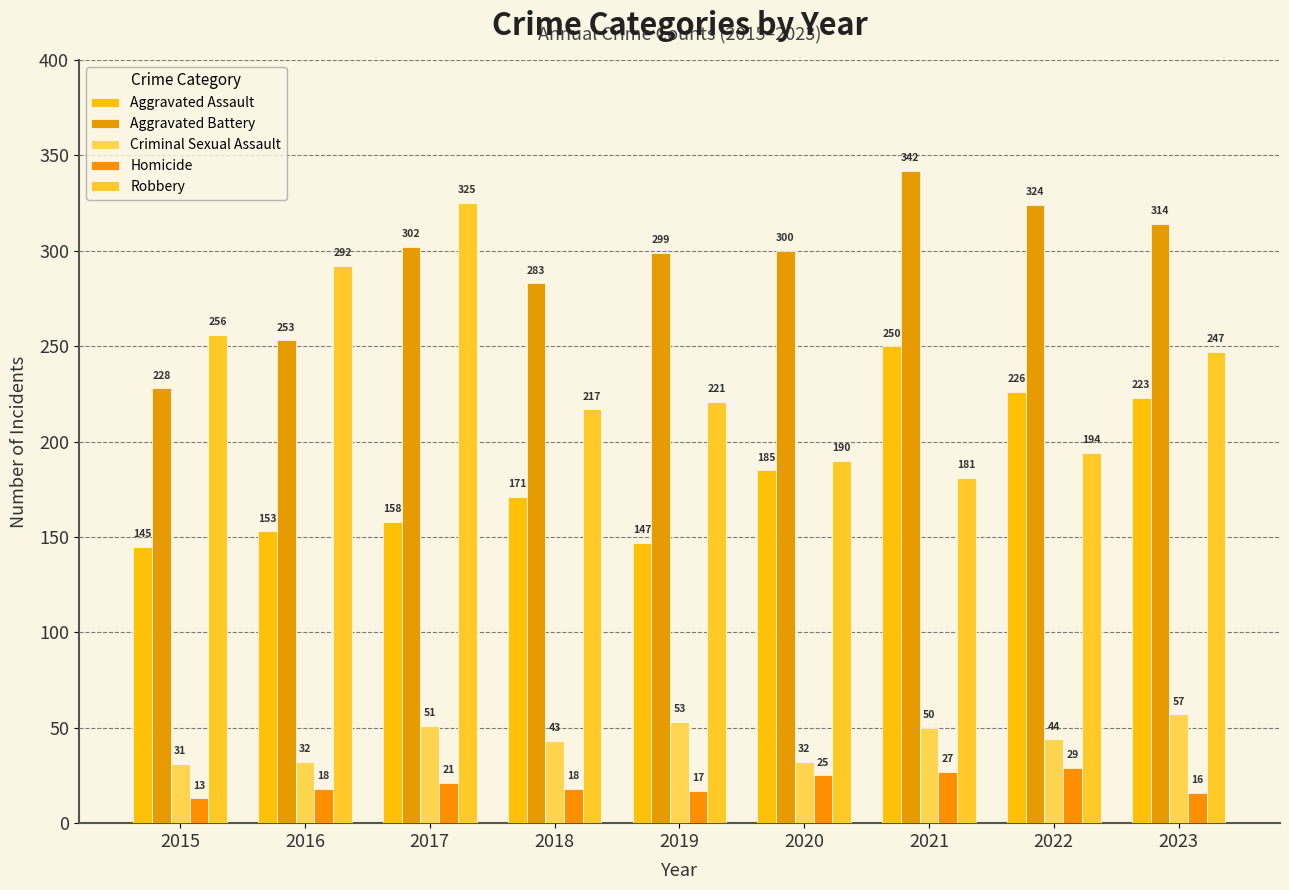

How many data points does each series have?

9